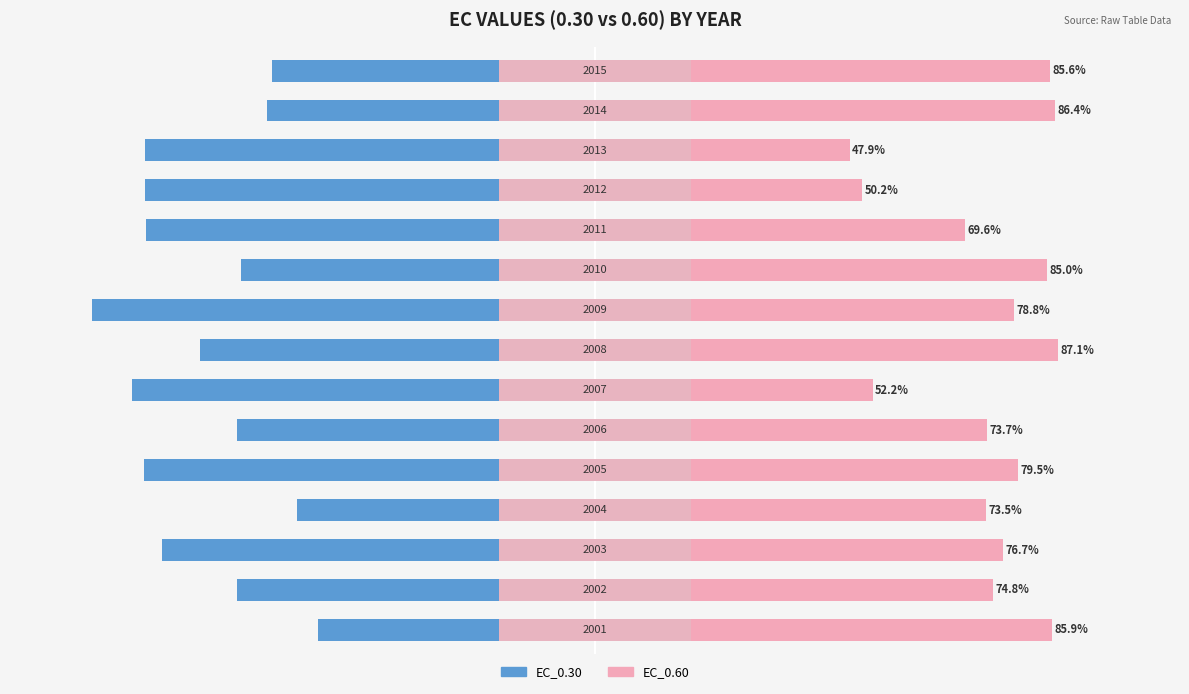

The EC_0.30 series shows -67.2 at 1. True or false?

True